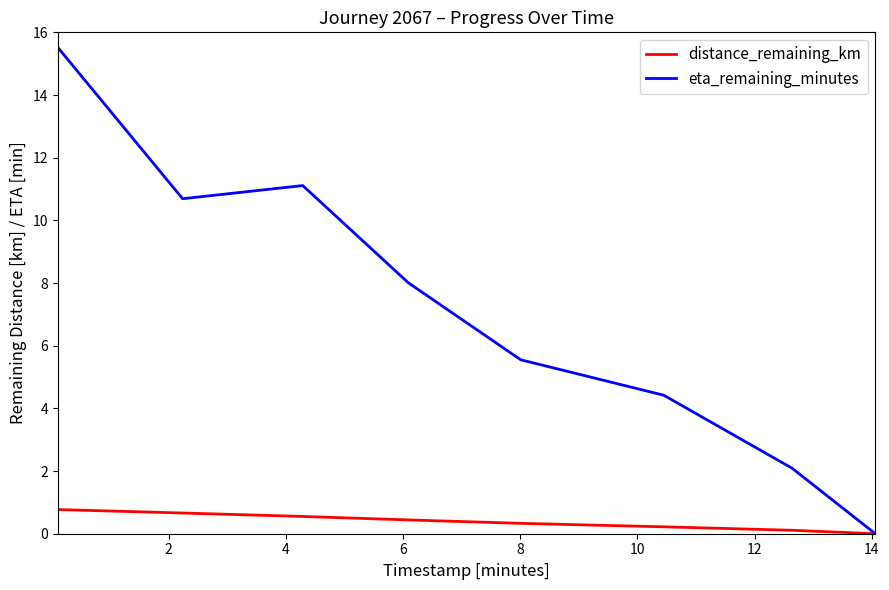

What is the sum of all distance_remaining_km values?

3.1